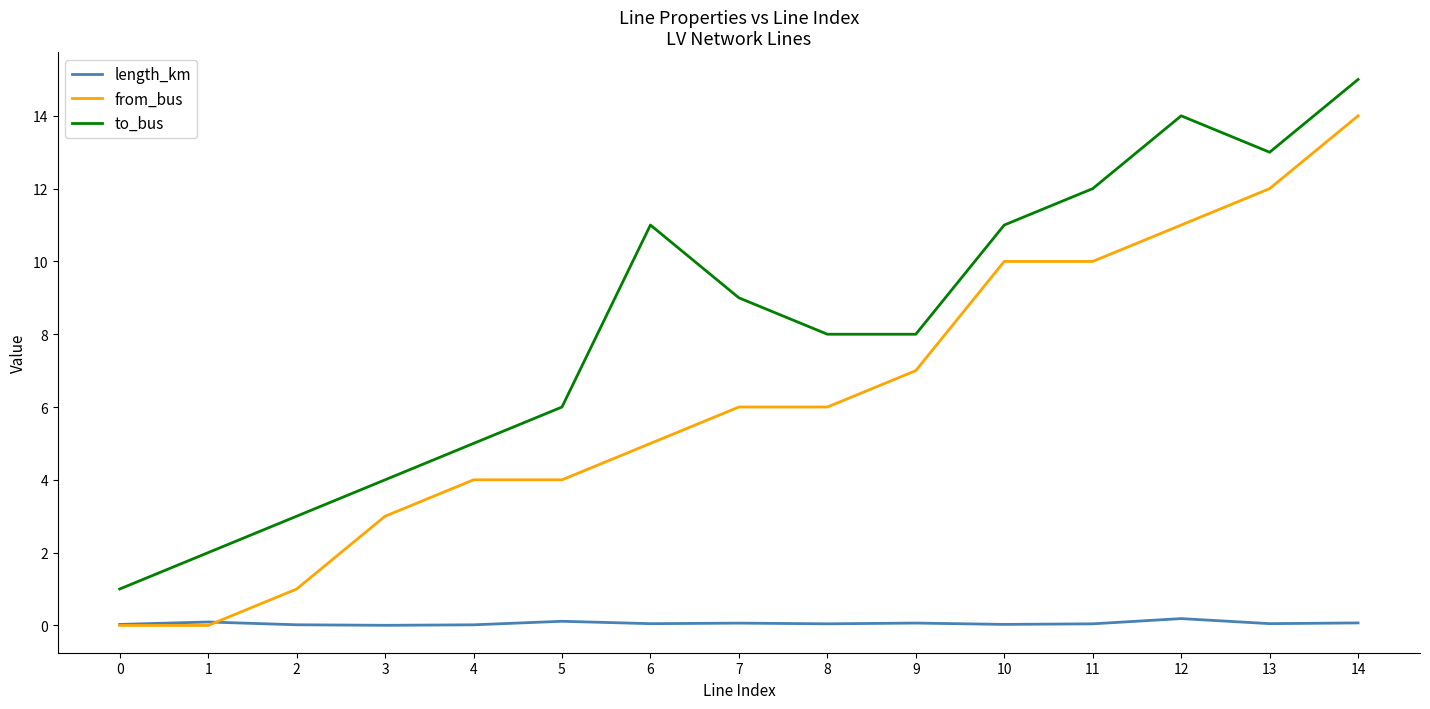

What is the average value of the length_km series?

0.1